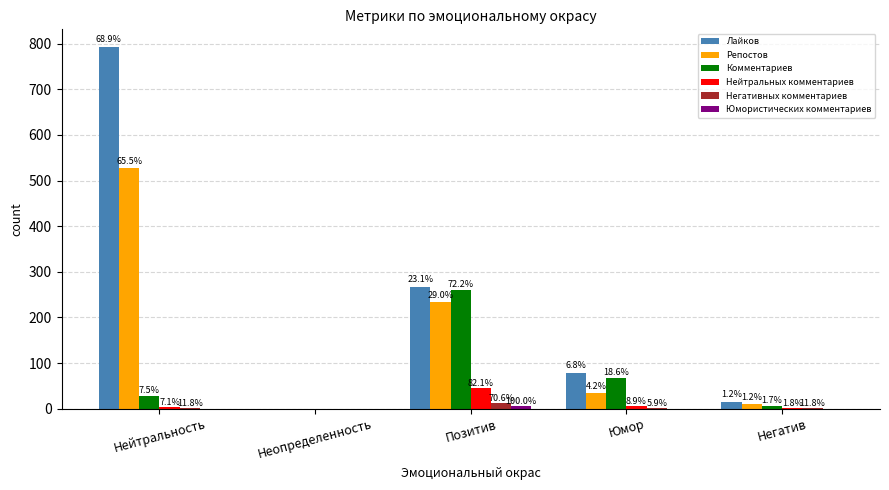

Is it true that Юмористических комментариев equals -2 at Нейтральность?

False